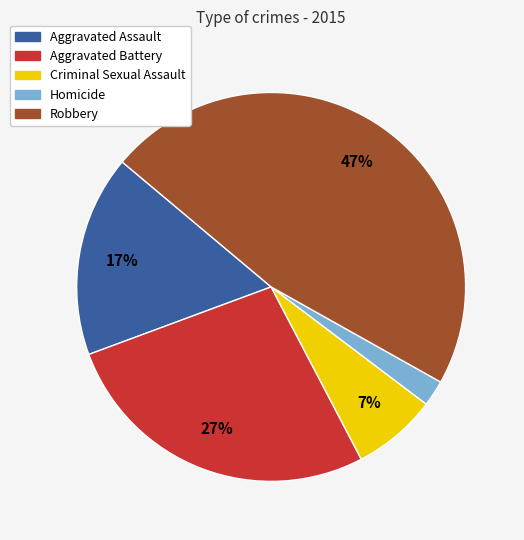

What is the smallest slice in the pie chart?

Homicide